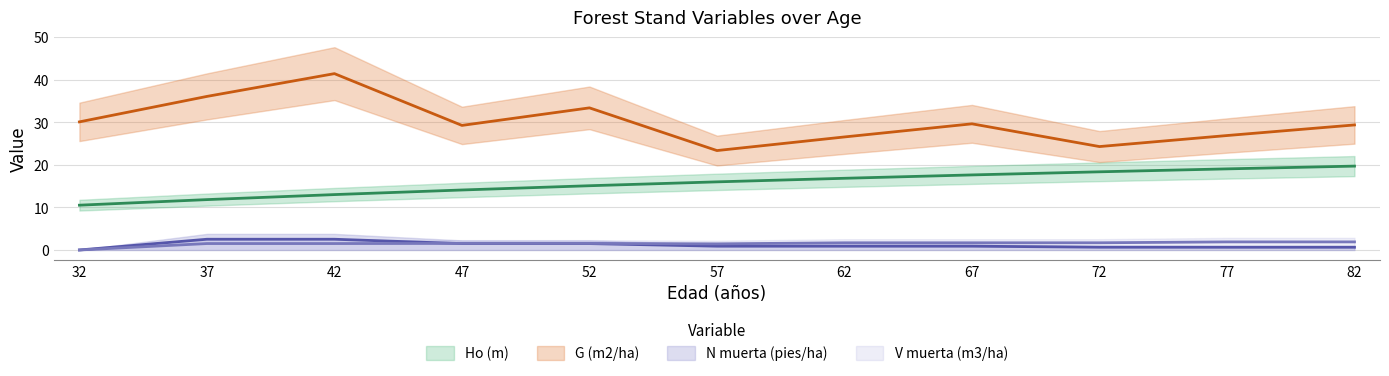

How many data points in Ho (m) are less than 16?

5